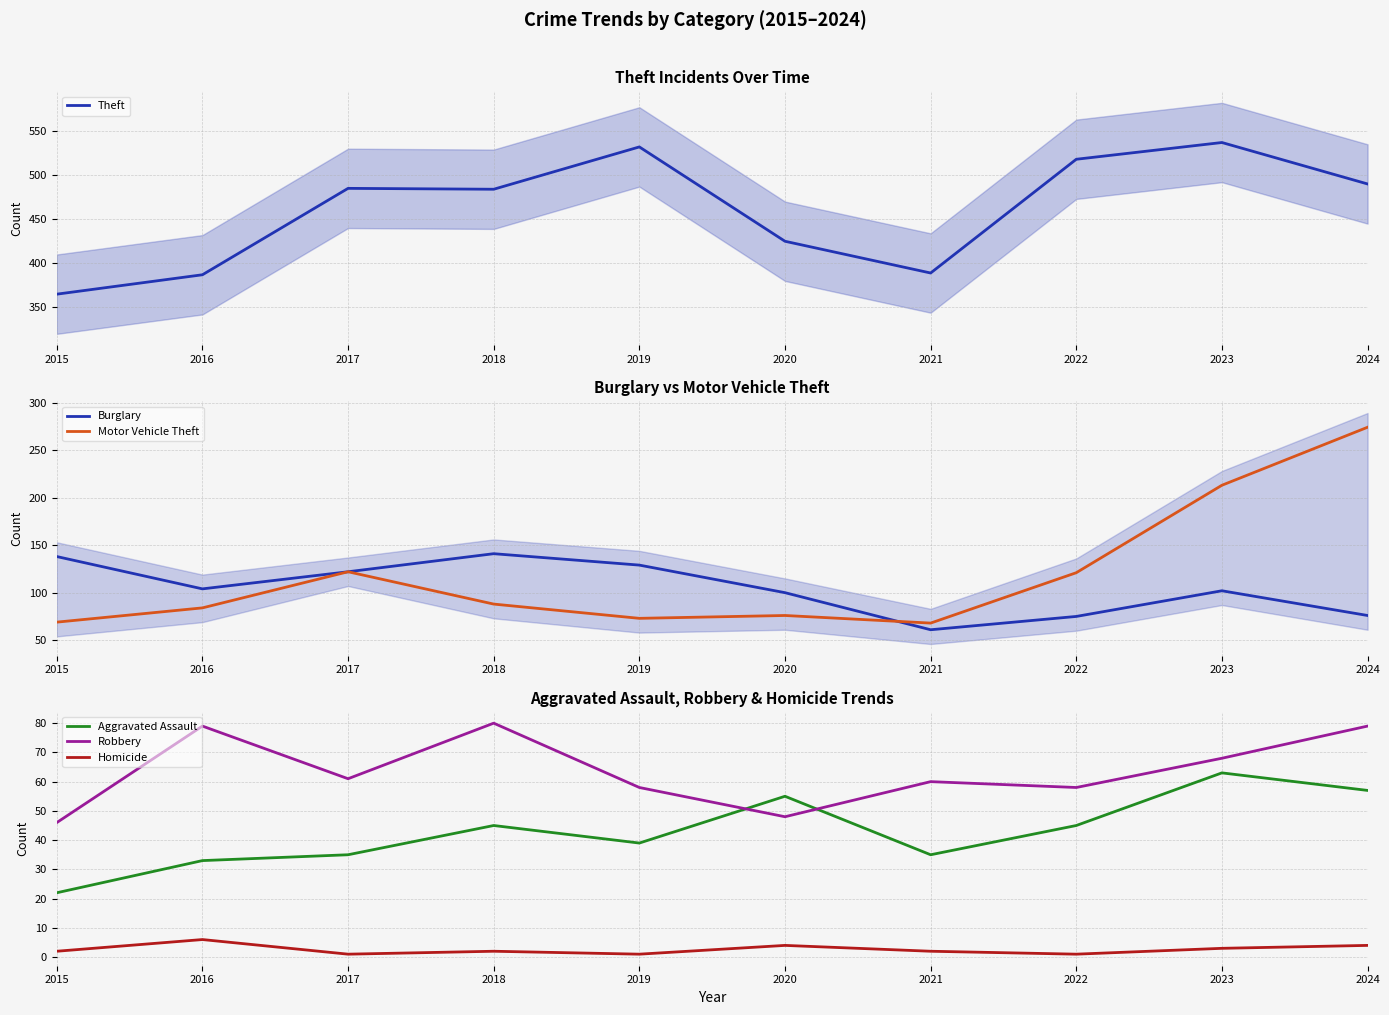

At which category does Aggravated Assault reach its first local valley?

2019